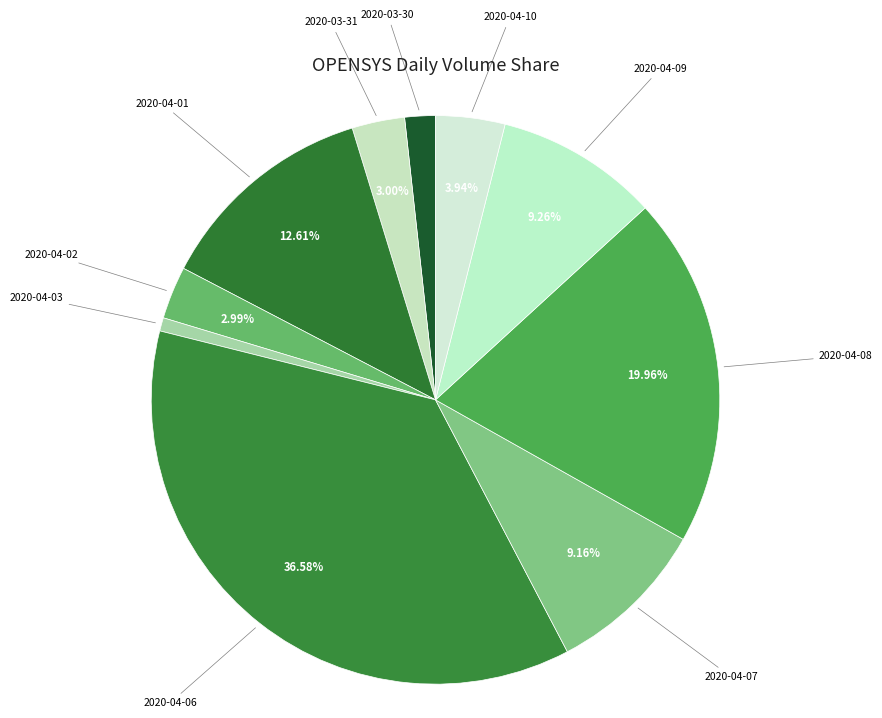

The 2020-04-08 slice represents 20% of the pie. True or false?

True